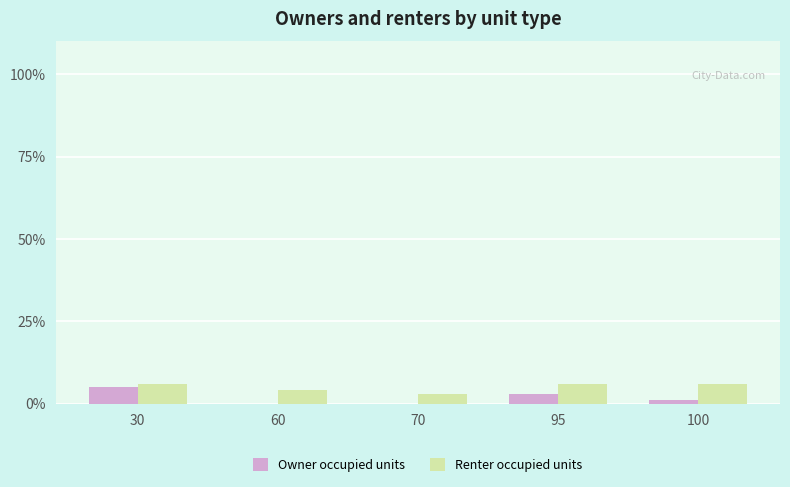

What is the maximum value shown in the chart?

6